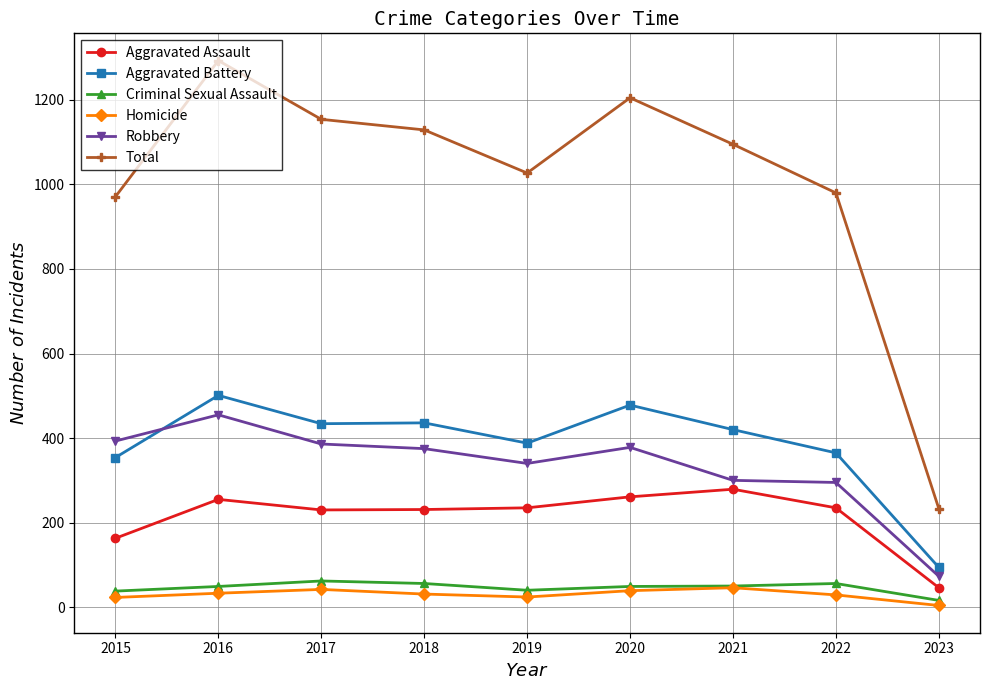

Which series has the largest total across all categories?

Total